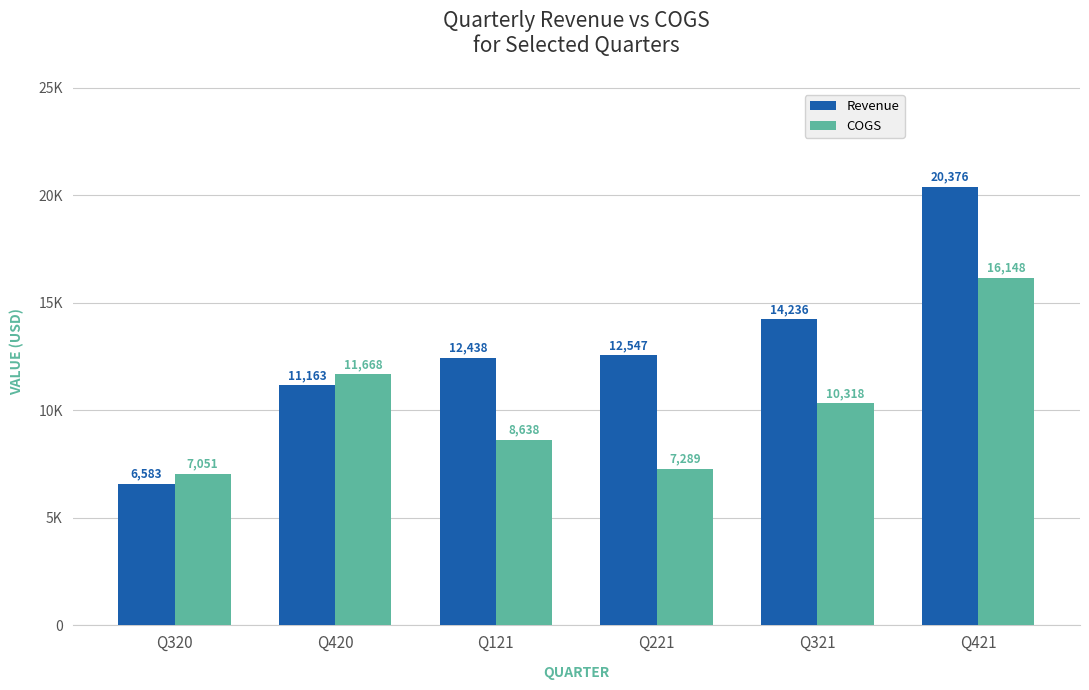

The Revenue series shows 19220.6 at Q121. True or false?

False